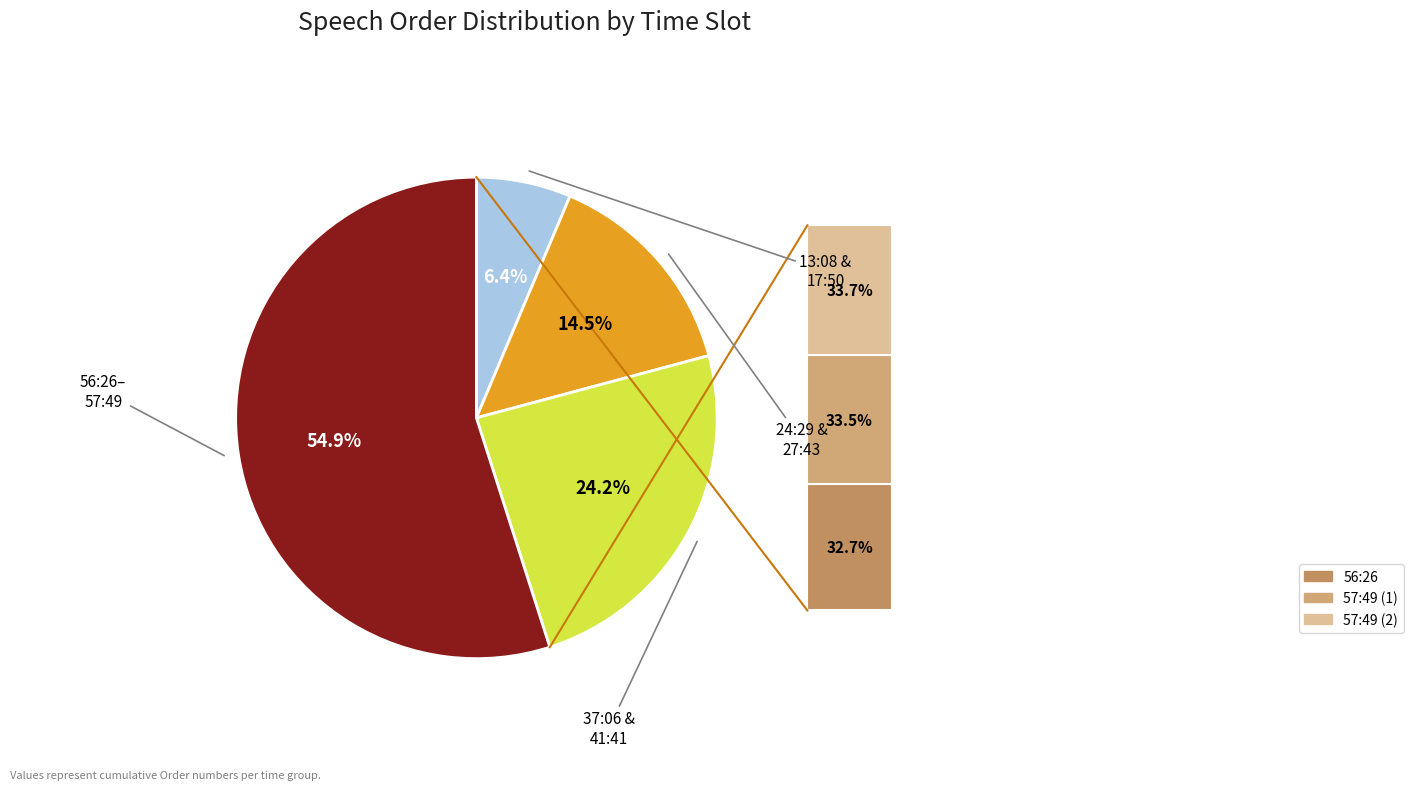

Does any single category account for the majority?

Yes